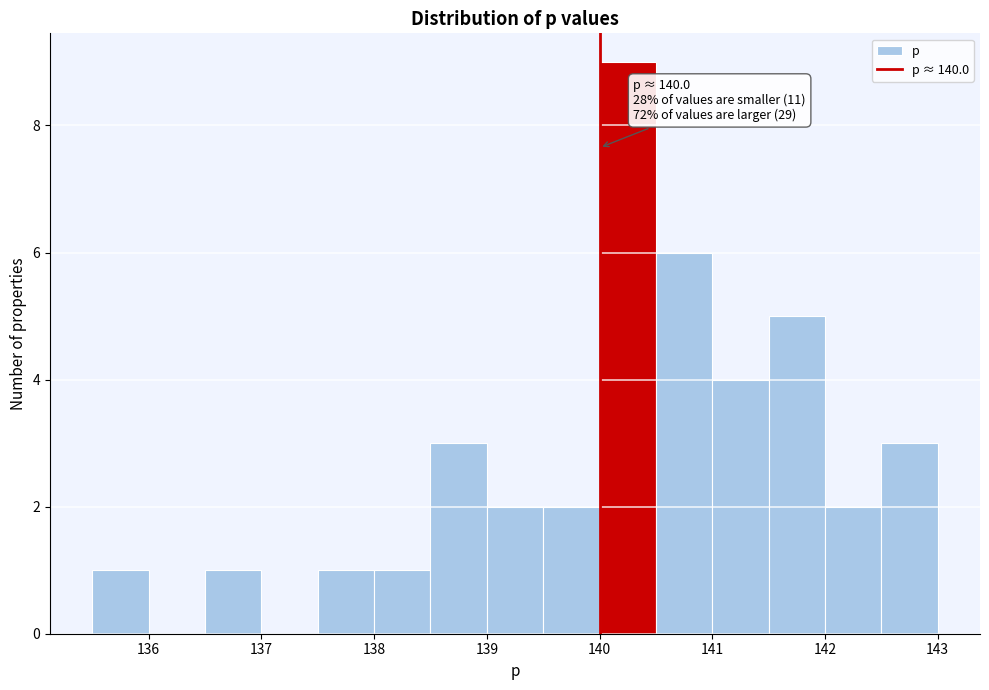

Over which range of the x-axis is the bar tallest?

140.0 to 140.5